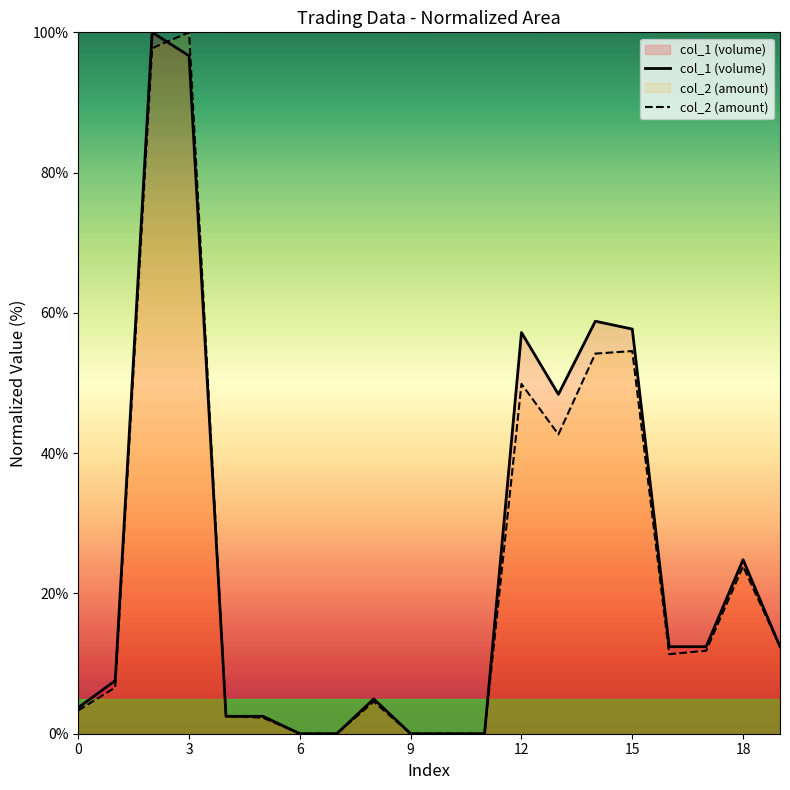

Does the chart have visible grid lines?

No